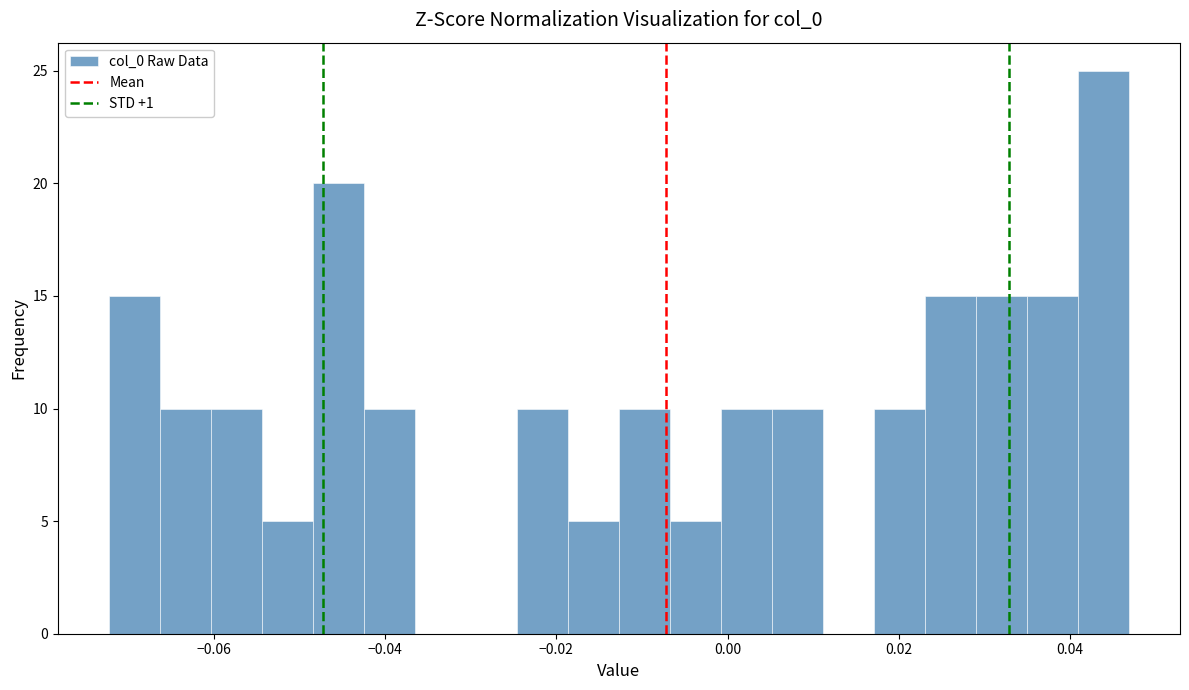

Read against the x-axis, roughly where is the centre of the tallest bar?

0.044